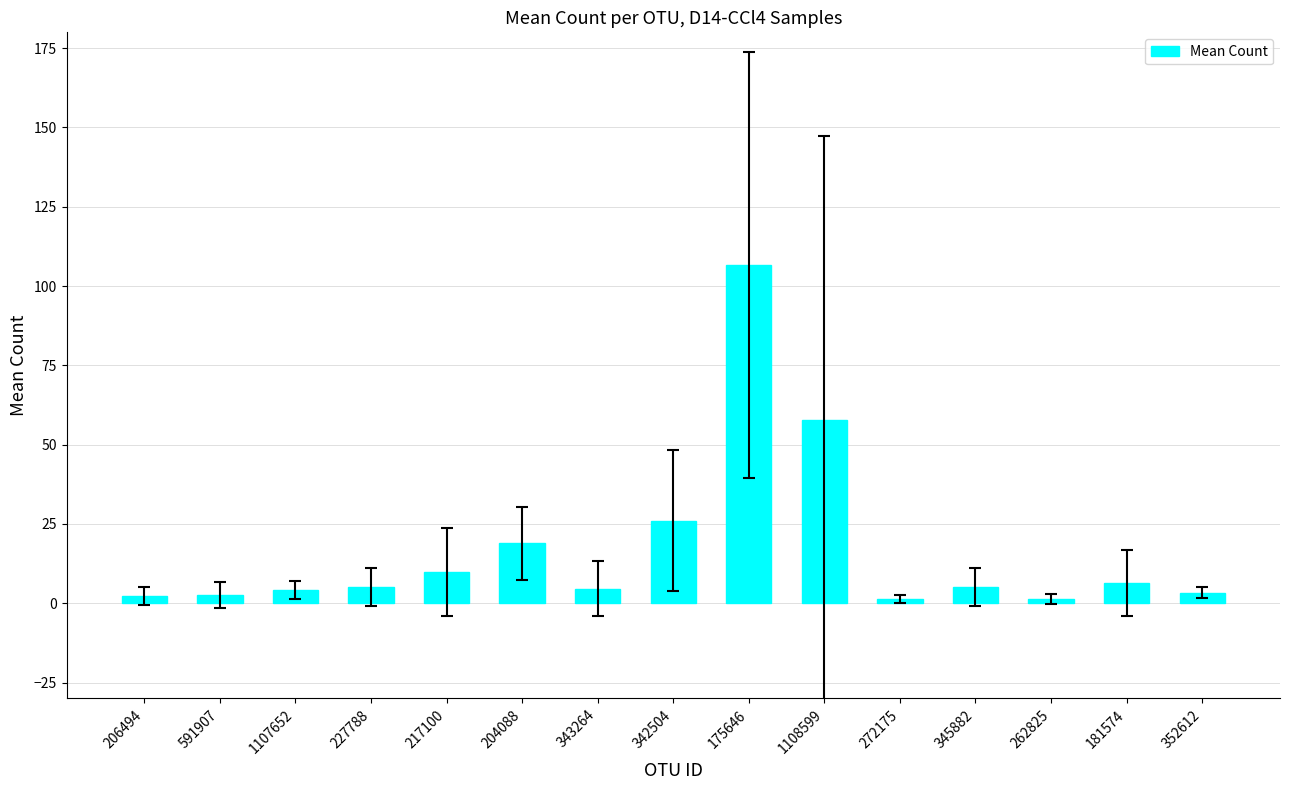

What is the greatest value displayed?

106.6